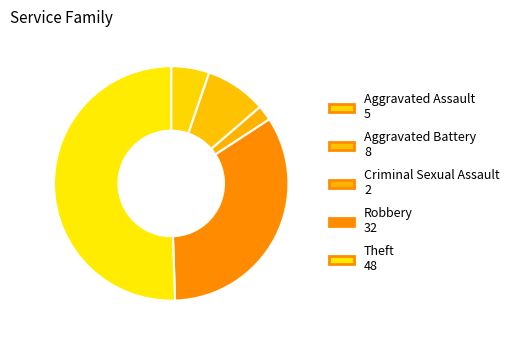

How many segments does this pie chart have?

5